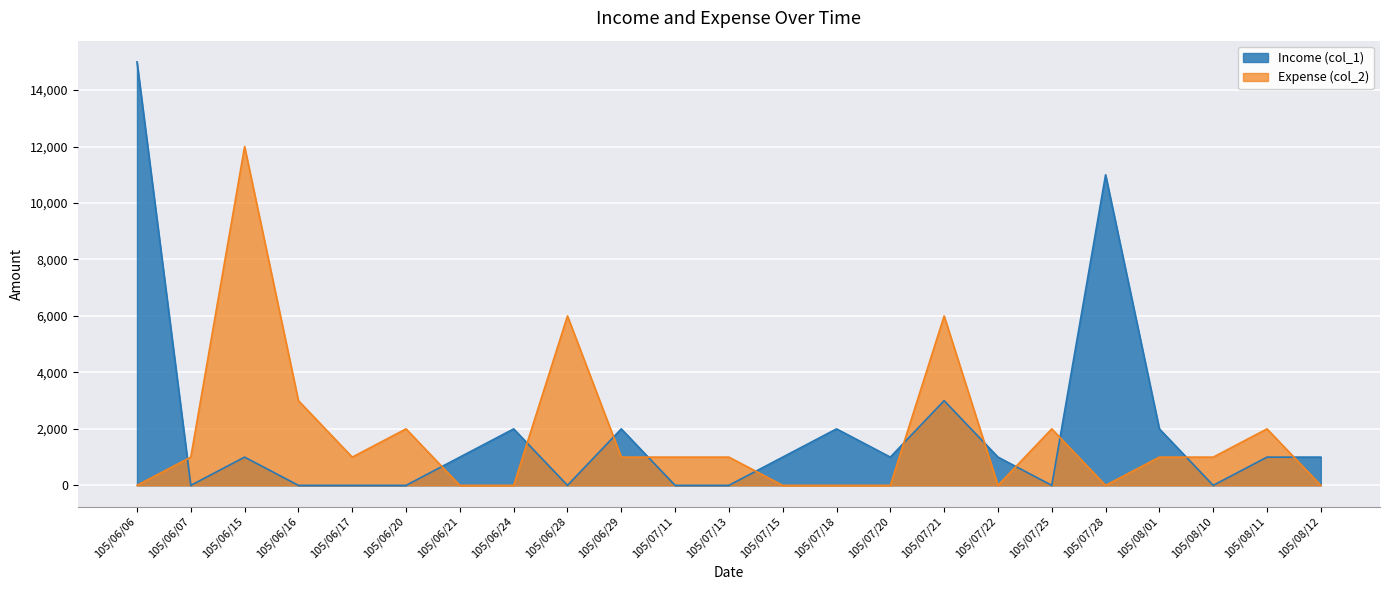

Rank the series by their average value, from lowest to highest.

Expense (col_2), Income (col_1)